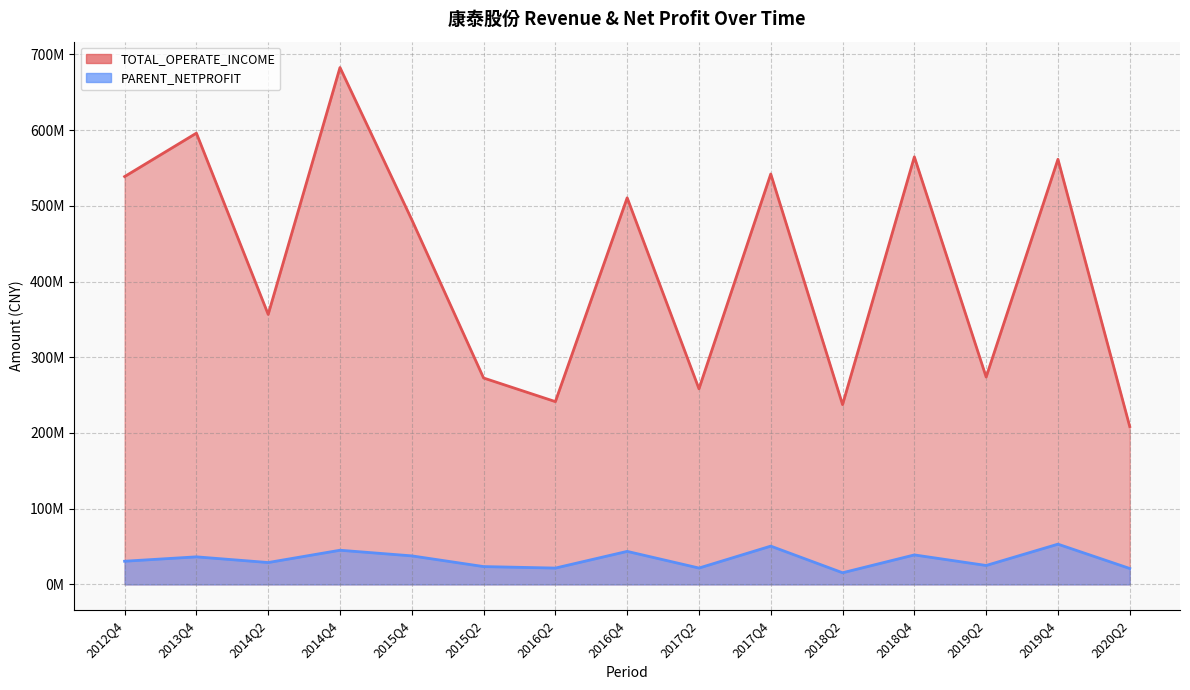

At which category does the chart reach its minimum across all series?

2018Q2